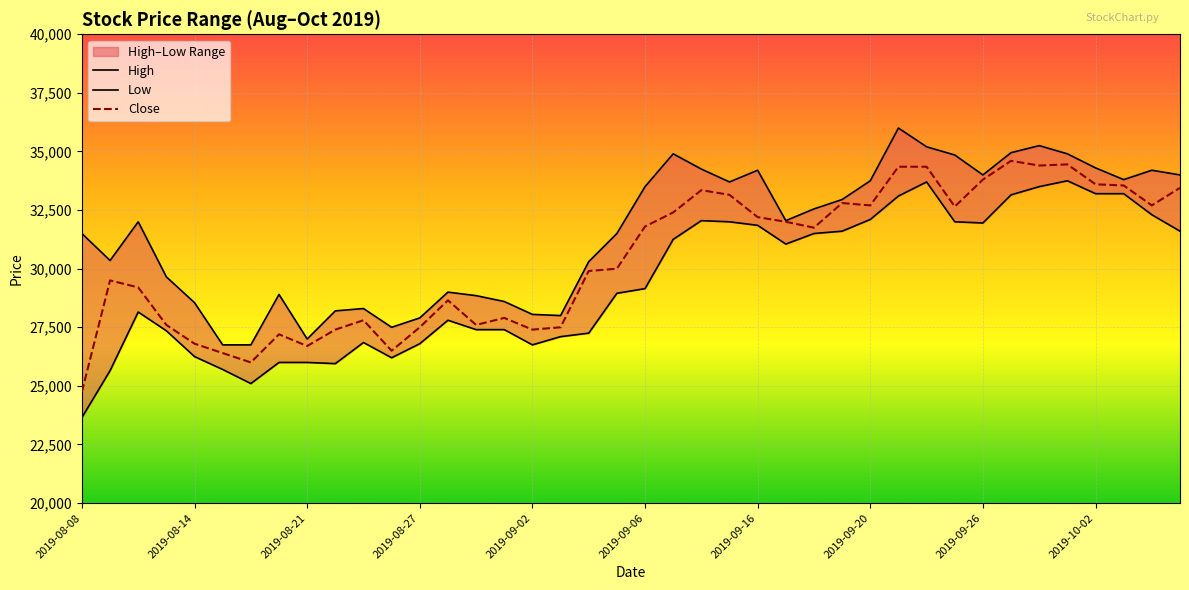

What is the minimum value for Close?

24750